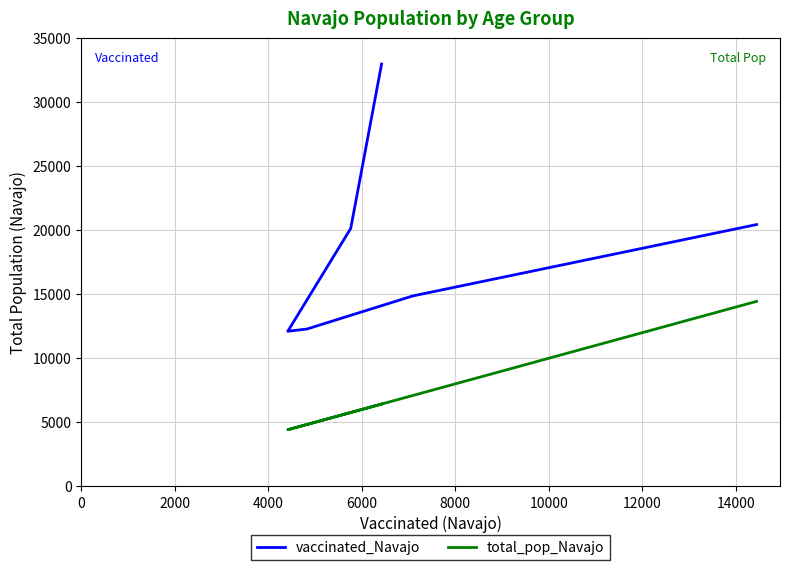

What is the value of the vaccinated_Navajo point at the 6th from the left?

20441